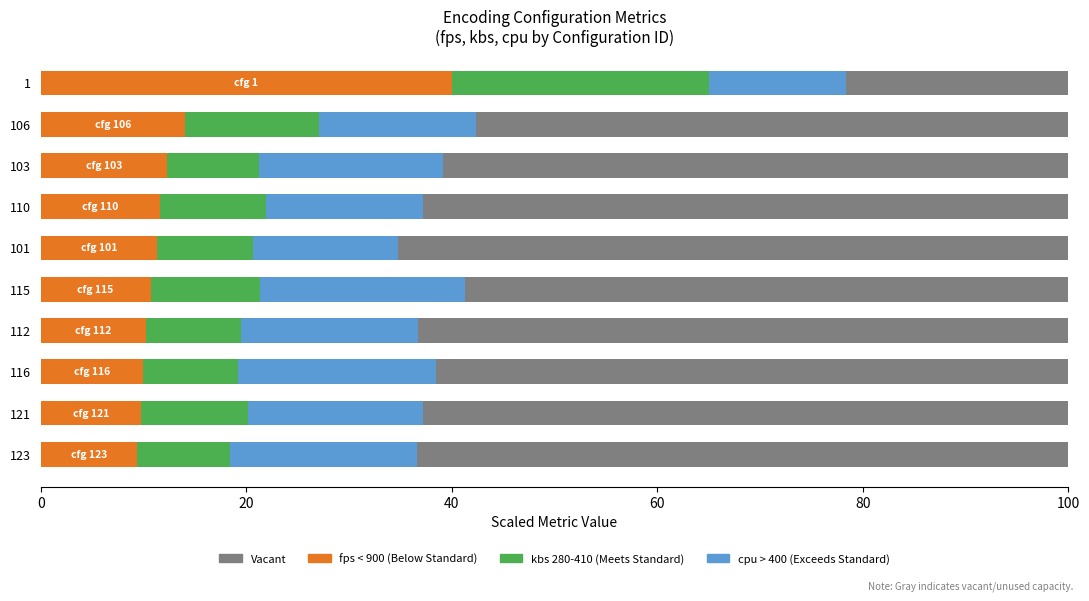

What is the total value across all series at 112?

100.0